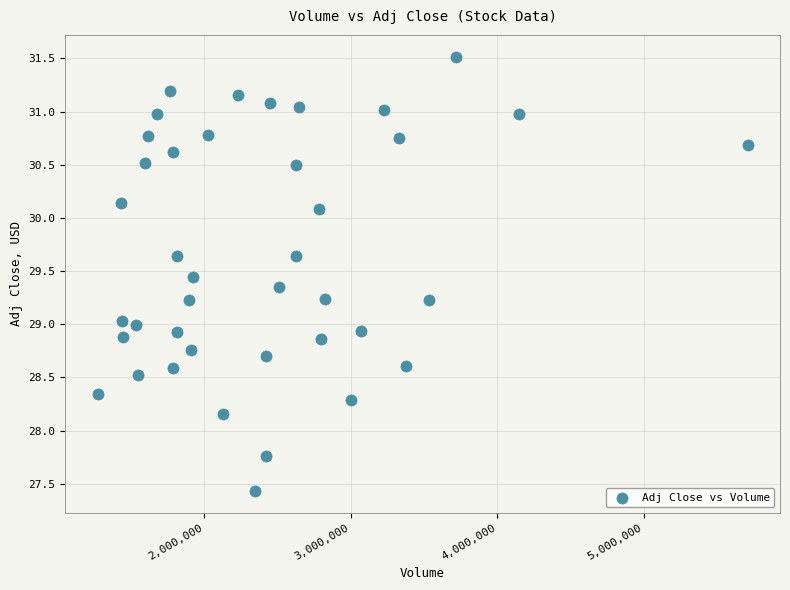

What is the range of X values (max minus min)?

4435600.0